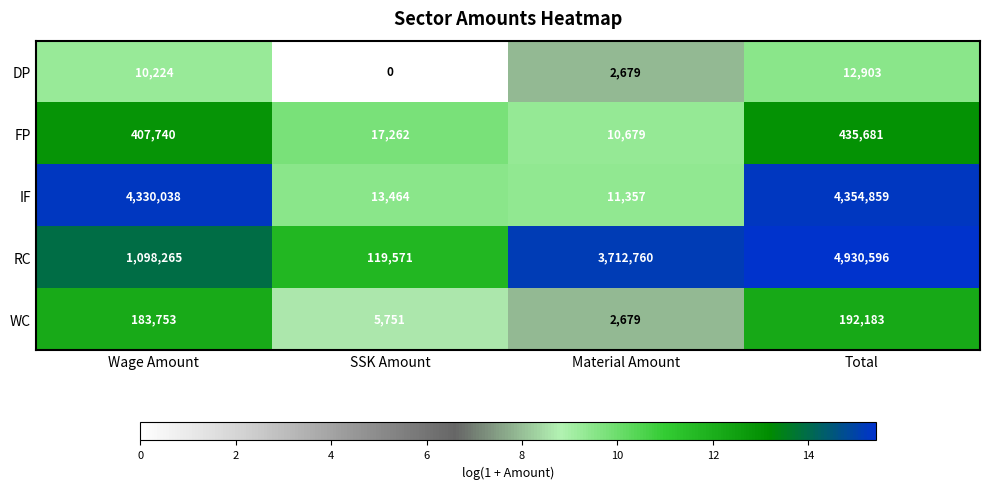

At how many categories does at least one series exceed 8?

4